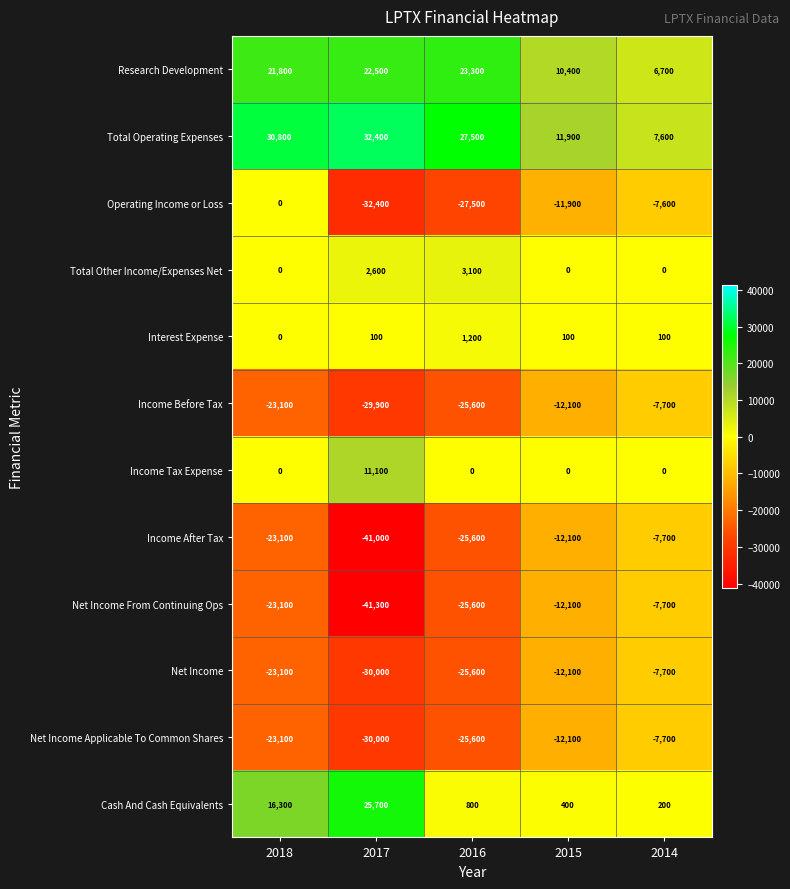

Is it true that Interest Expense equals 33 at 2015?

False